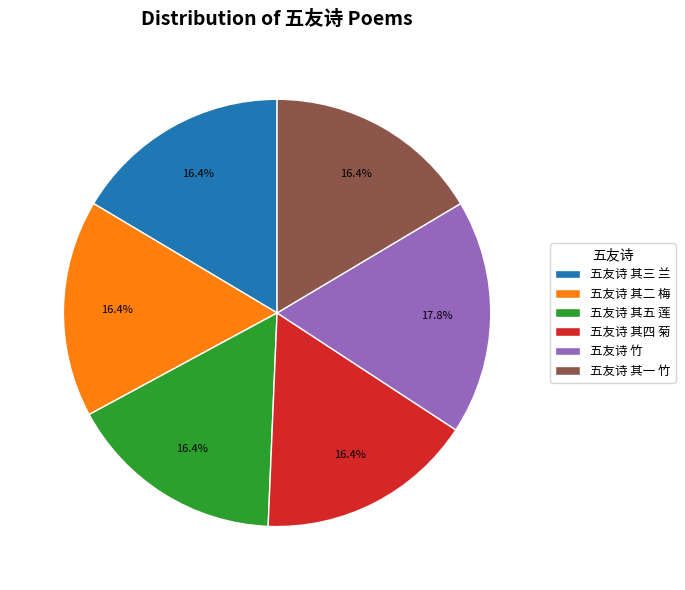

How many slices are in this pie chart?

6